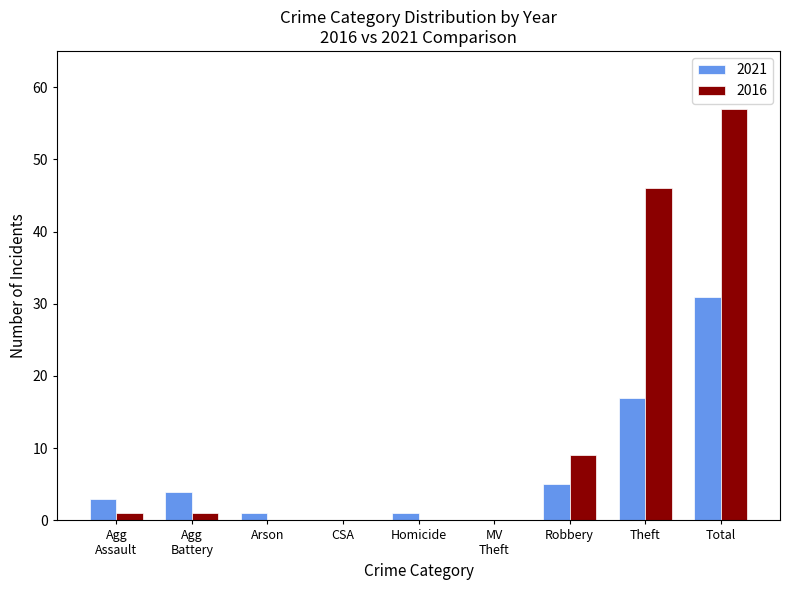

Which category has the highest value across all series?

Total